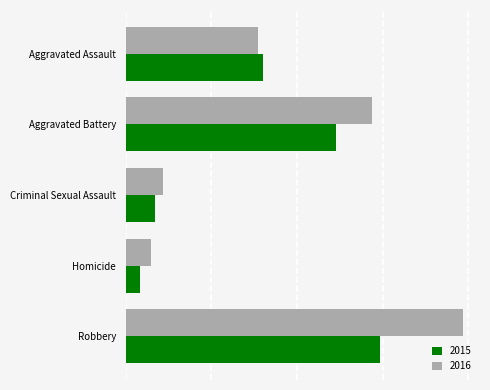

Reading left to right, list all the values displayed in this chart.

2015: 160	246	34	17	297
2016: 154	288	43	29	394